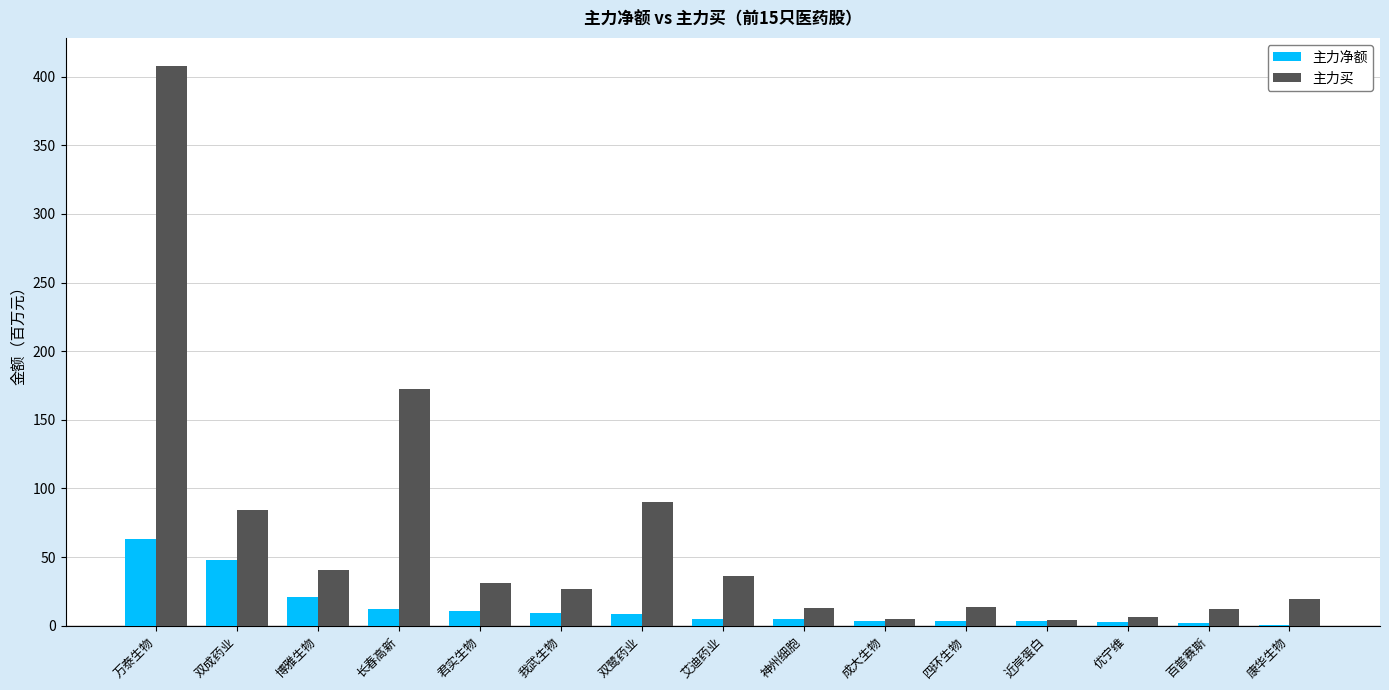

What value does the 主力净额 series have at 君实生物?

10.6